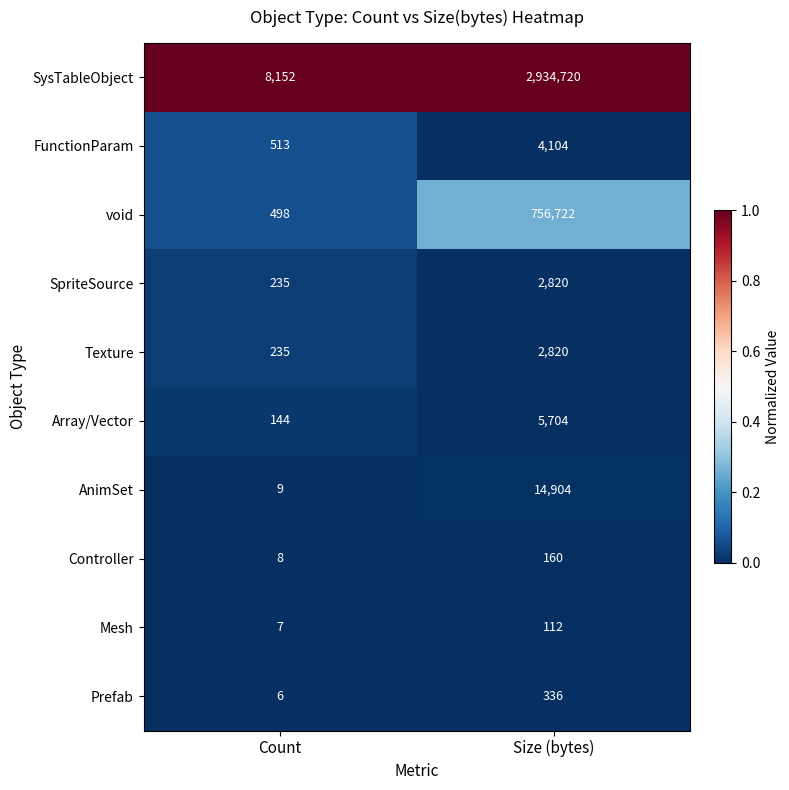

Which series has the largest range (max minus min)?

SysTableObject